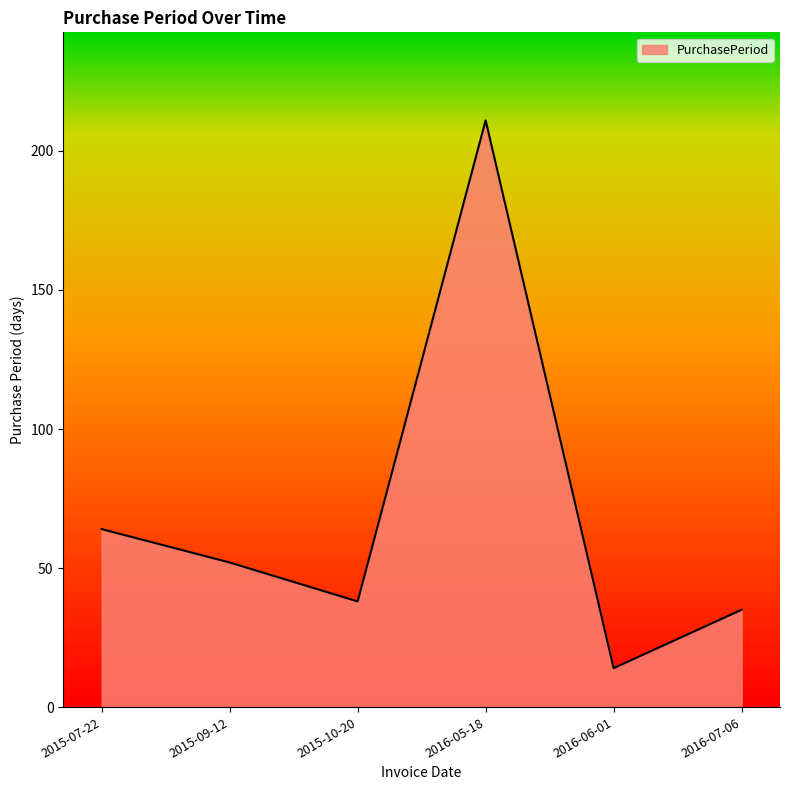

What is the difference between the values at 2016-07-06 and 2015-10-20?

3